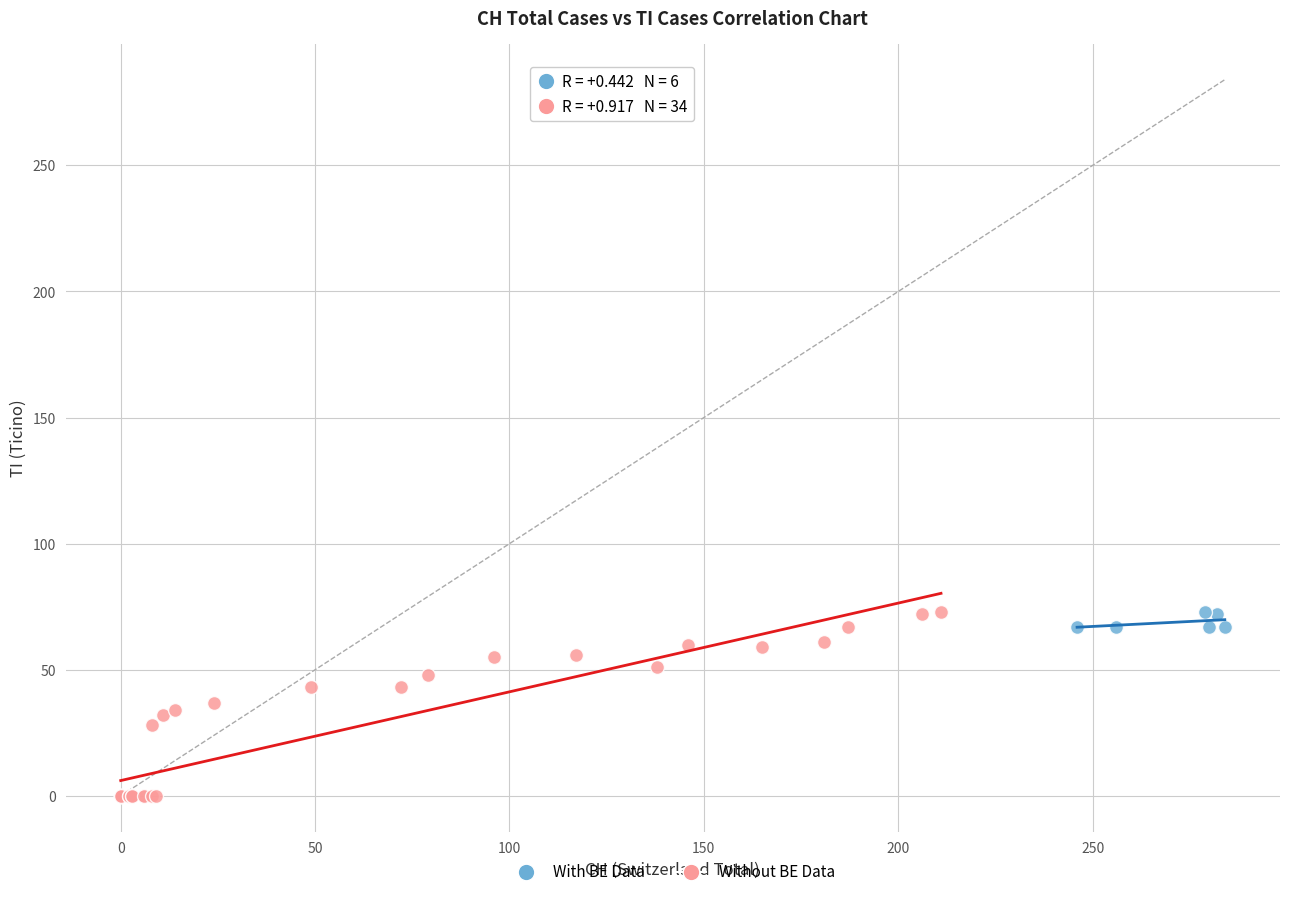

Which series reaches the minimum Y coordinate?

Without BE Data